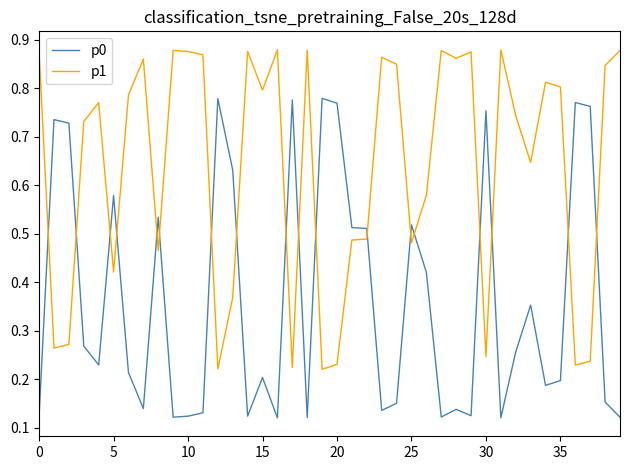

Rank the series by their average value, from highest to lowest.

p1, p0